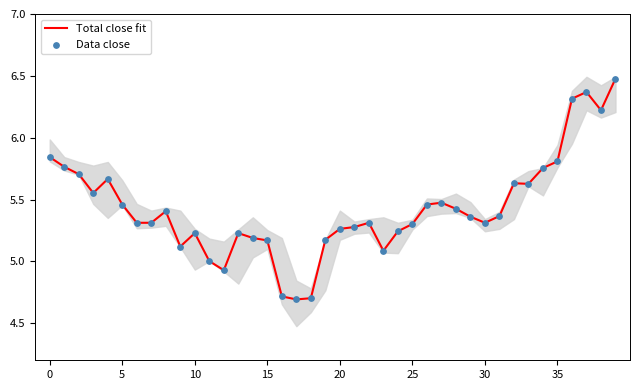

Which series has the largest Y range (max minus min)?

Total close fit